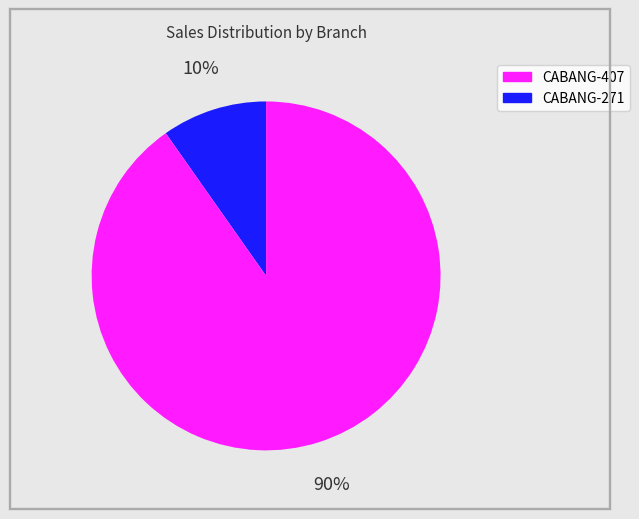

Does any single category account for the majority?

Yes